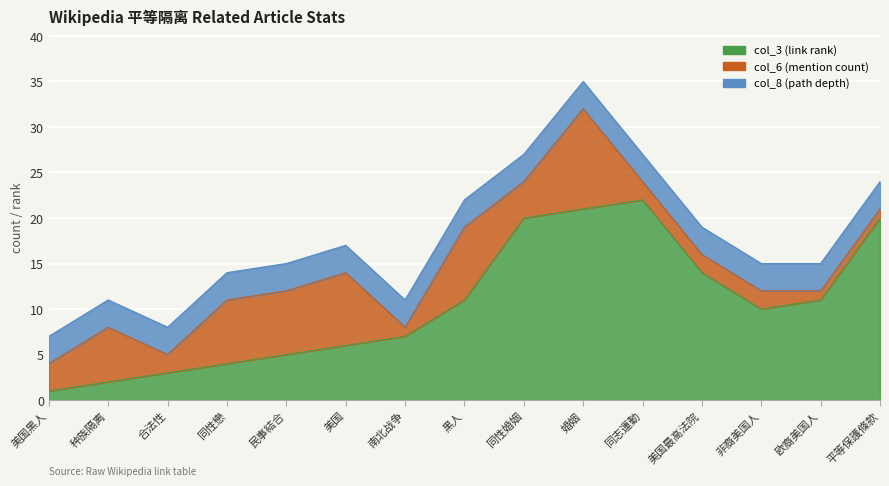

What is the sum of the col_3 (link rank) values at 同性戀 and 种族隔离?

6